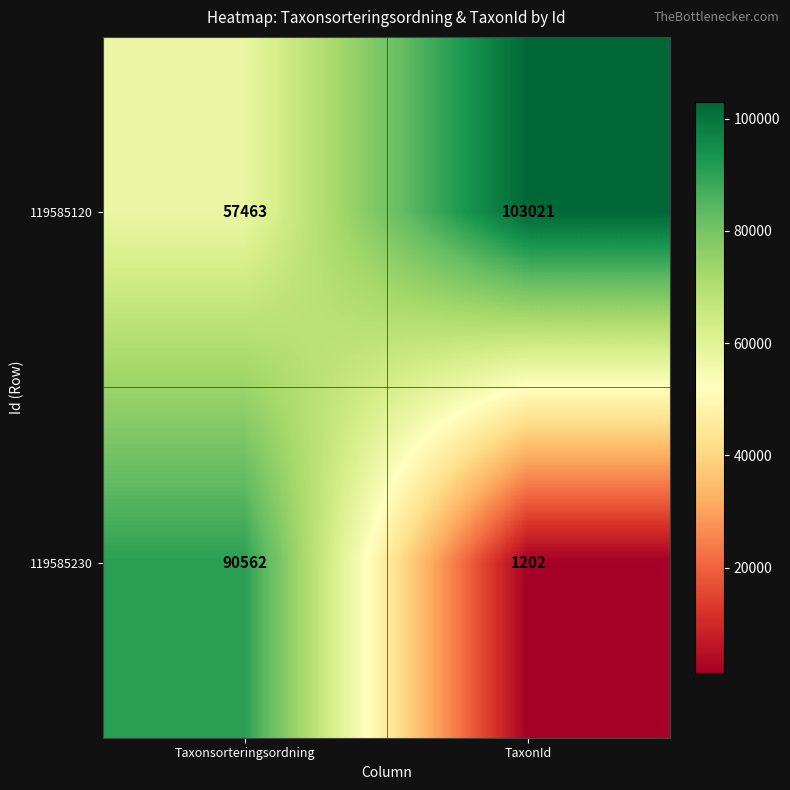

Where is 119585120 nearest to the value 80242?

Taxonsorteringsordning